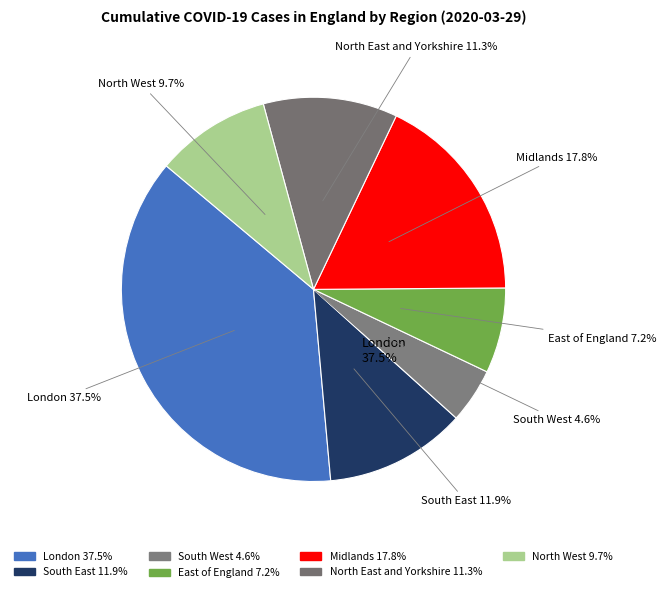

What is the largest slice in the pie chart?

London